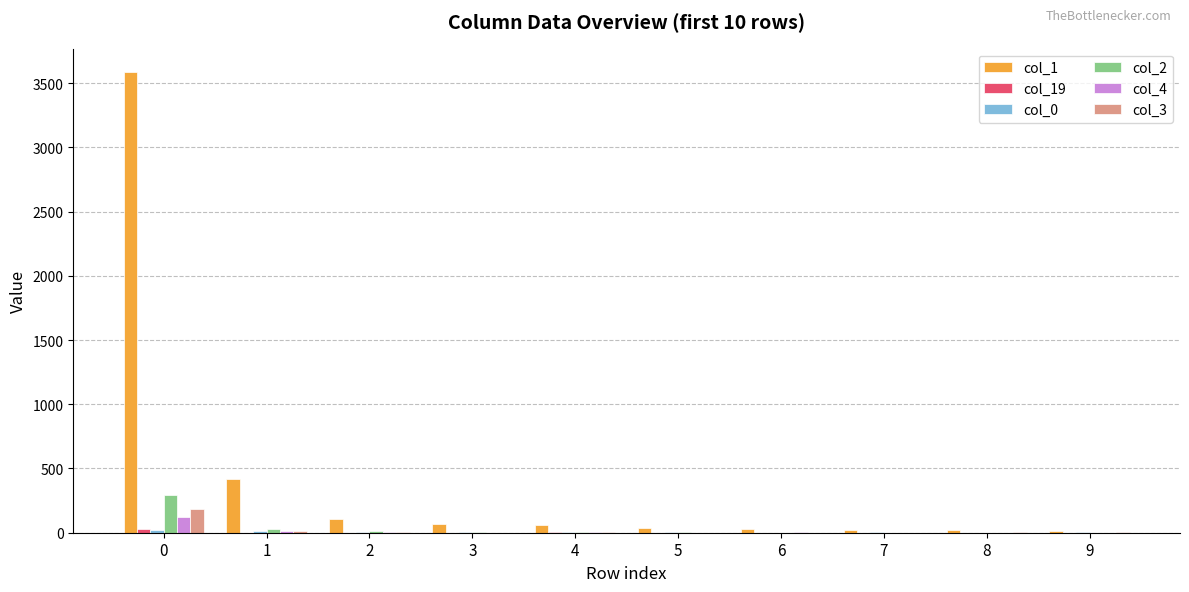

Which series has the largest total across all categories?

col_1